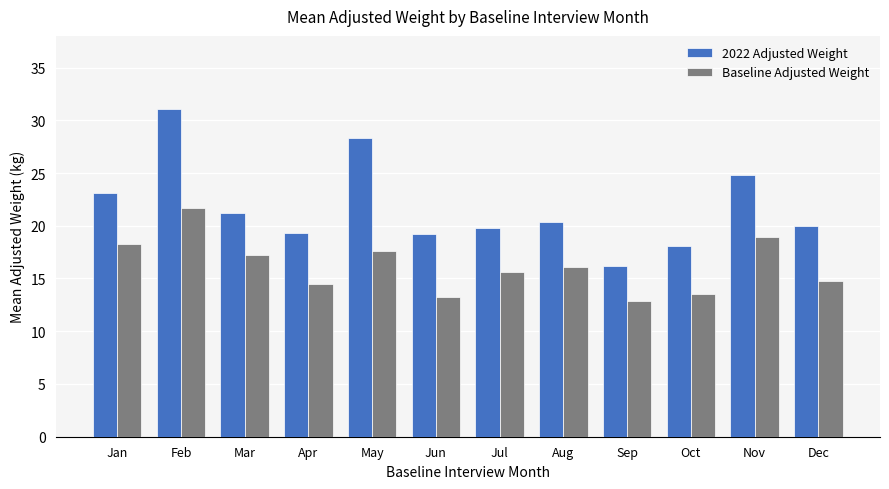

True or false: Baseline Adjusted Weight has a value of 12.8 at Sep.

True